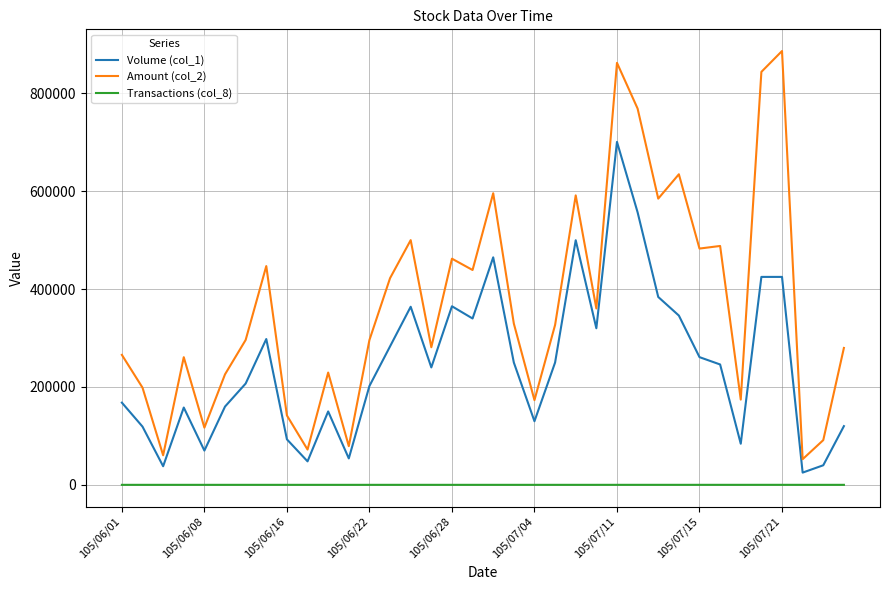

Which series has the largest range (max minus min)?

Amount (col_2)